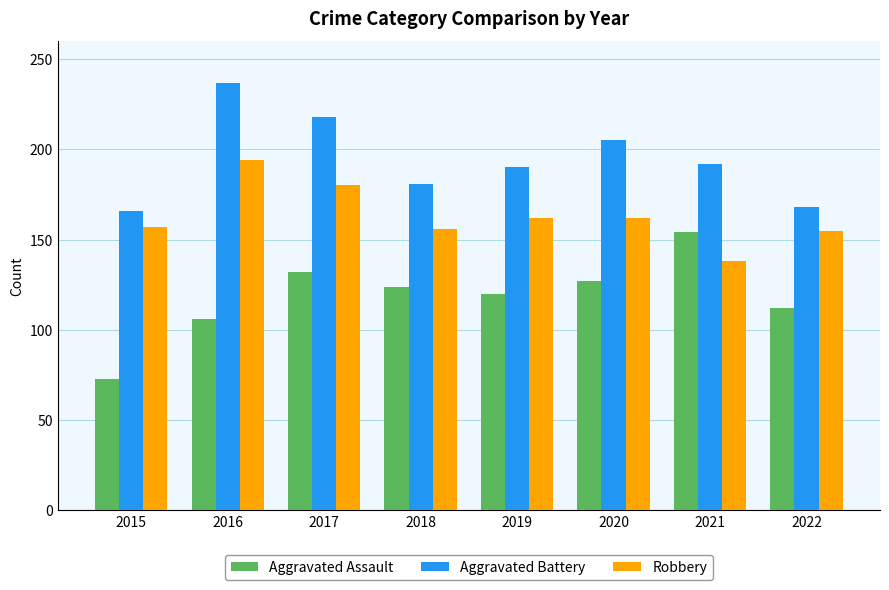

List the series in order of their peak value, lowest first.

Aggravated Assault, Robbery, Aggravated Battery